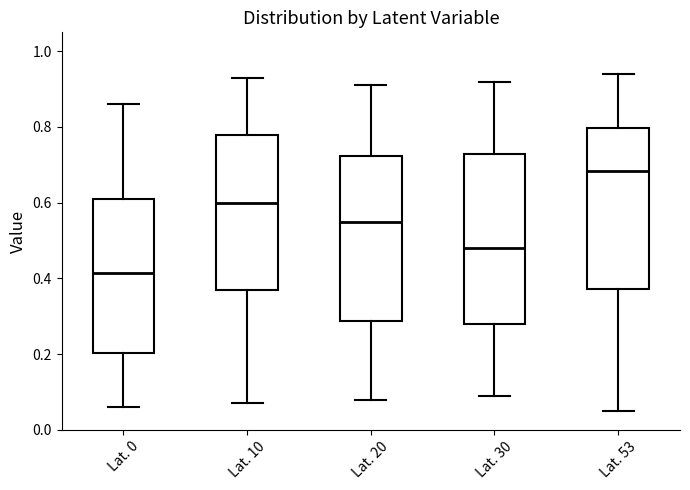

Which box's median line is the highest?

Lat. 53